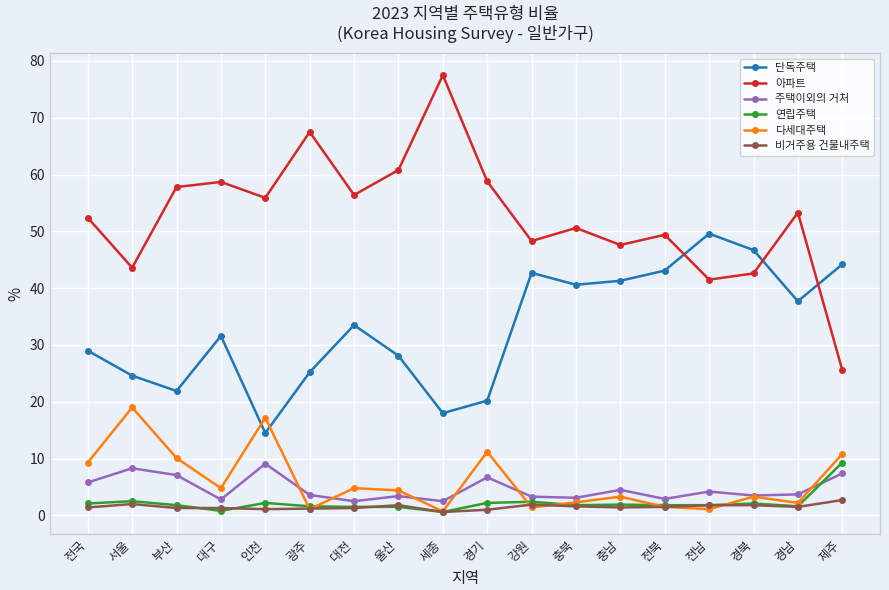

What is the maximum value shown in the chart?

77.5